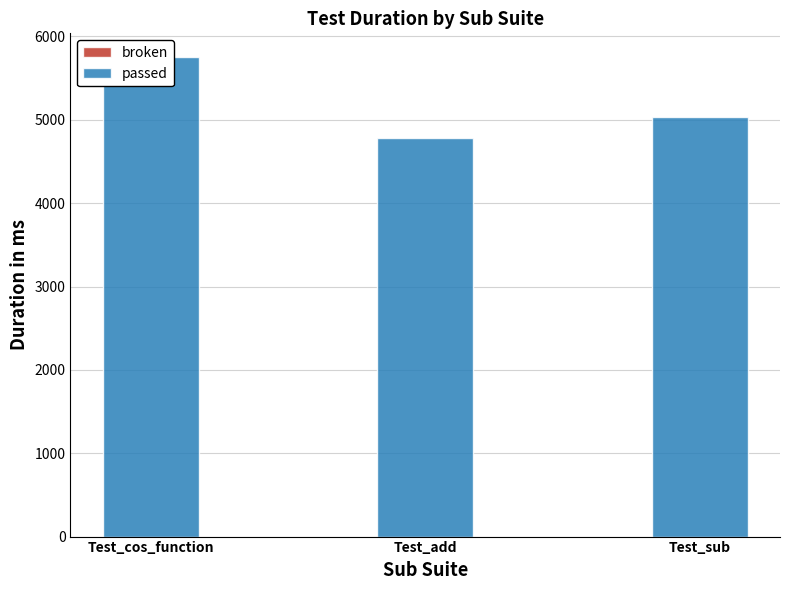

Where is passed nearest to the value 5265?

Test_sub